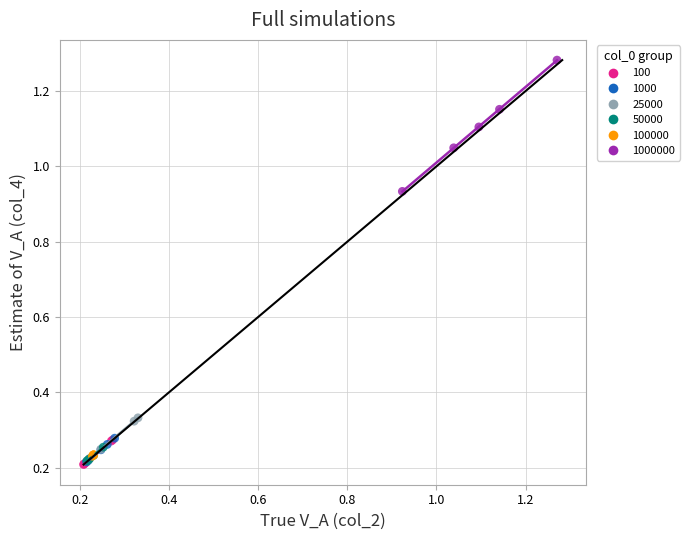

Which series has the widest spread of Y values?

1000000